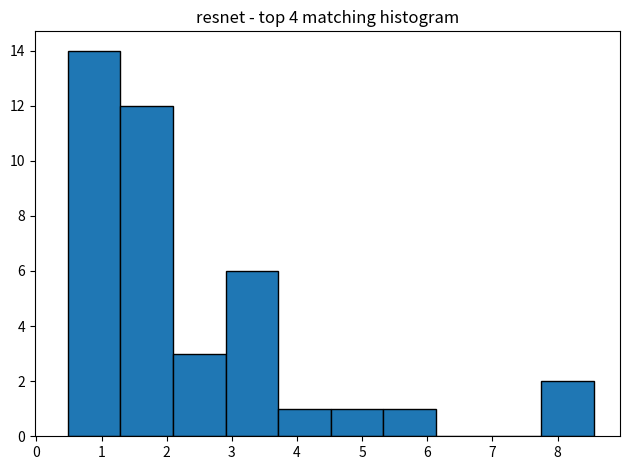

Which range on the x-axis has the tallest bar?

0.5 to 1.3